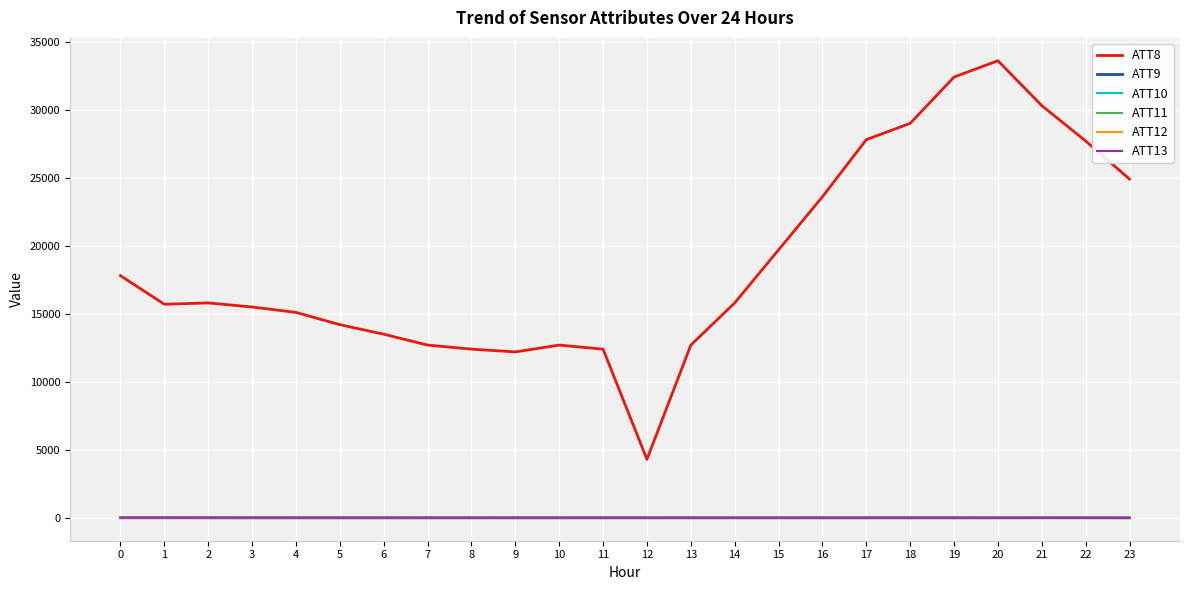

What are all the series names shown in the legend?

ATT8, ATT9, ATT10, ATT11, ATT12, ATT13